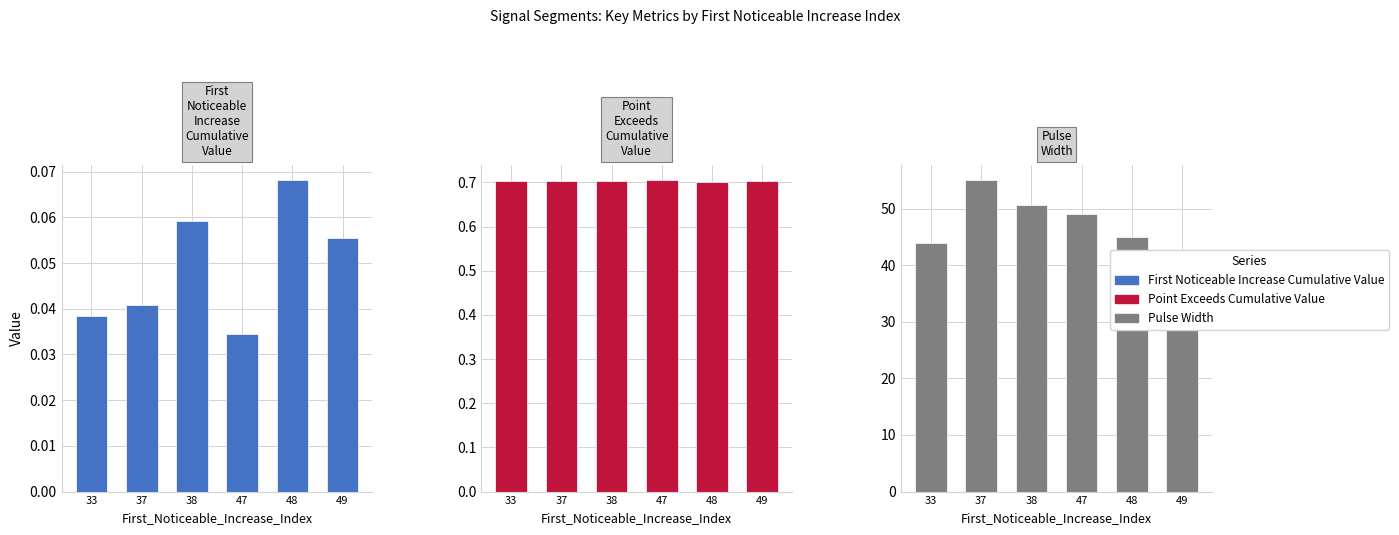

Which series has the largest total across all categories?

Pulse_Width